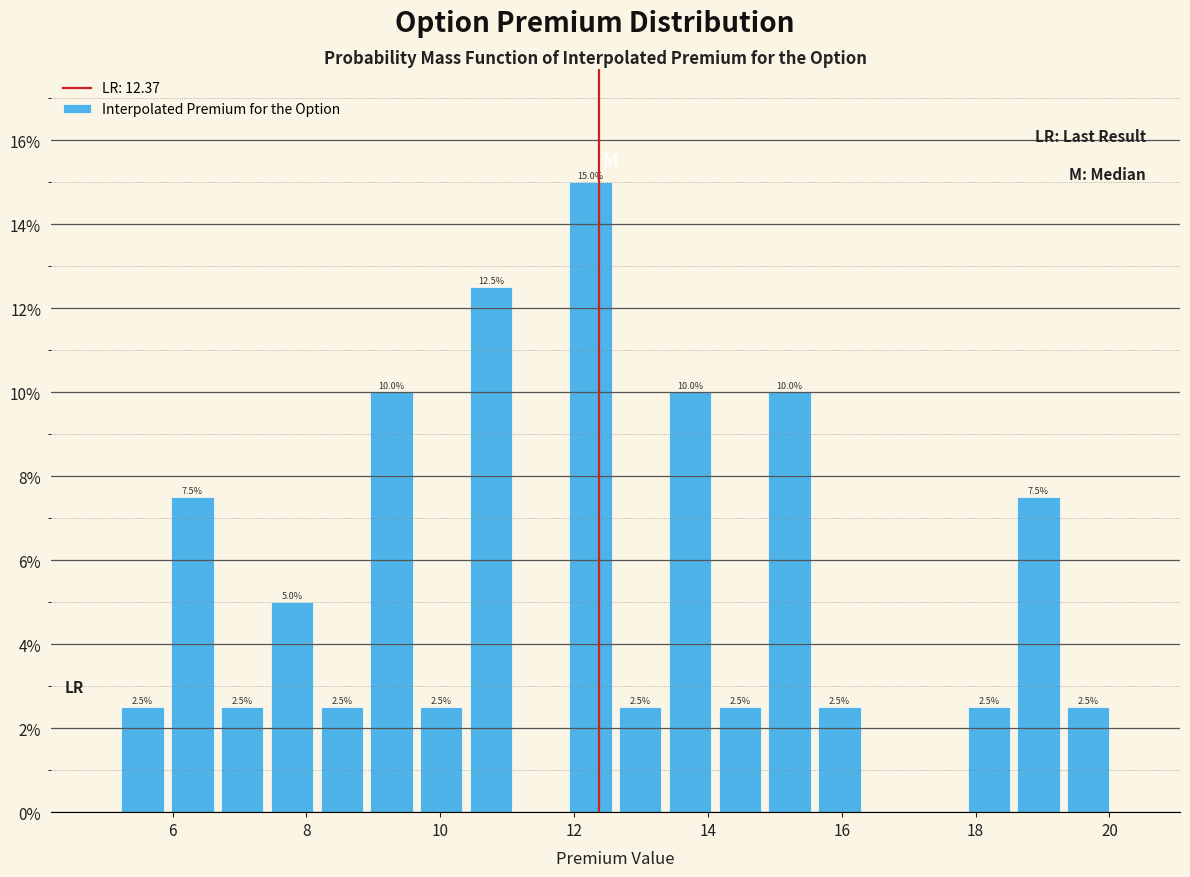

Around what value on the x-axis is the tallest bar? Give the approximate position of its centre, as read against the axis.

12.2